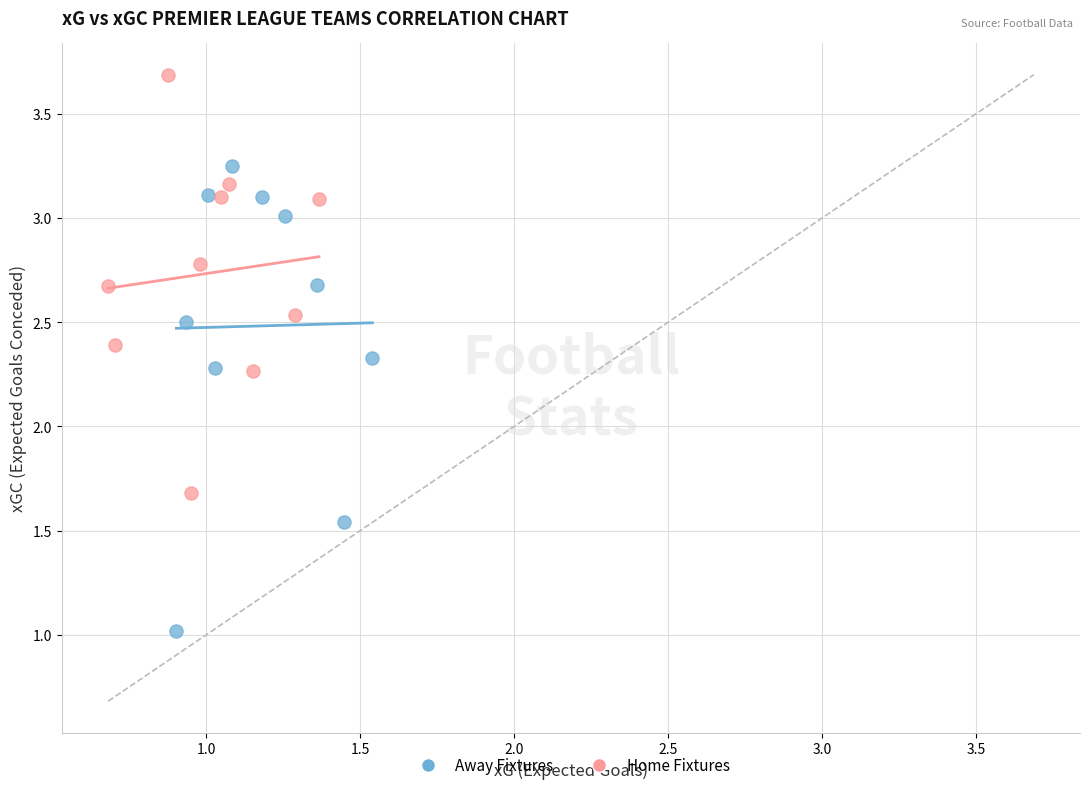

Which series contains the lowest Y value?

Away Fixtures